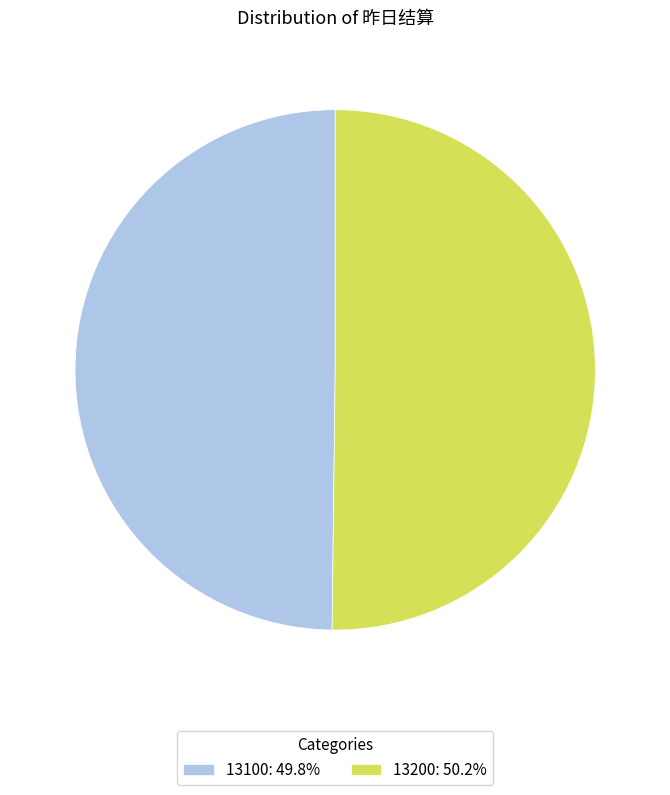

Approximately how many times larger is the value at 13200: 50.2% compared to 13100: 49.8%?

1.0